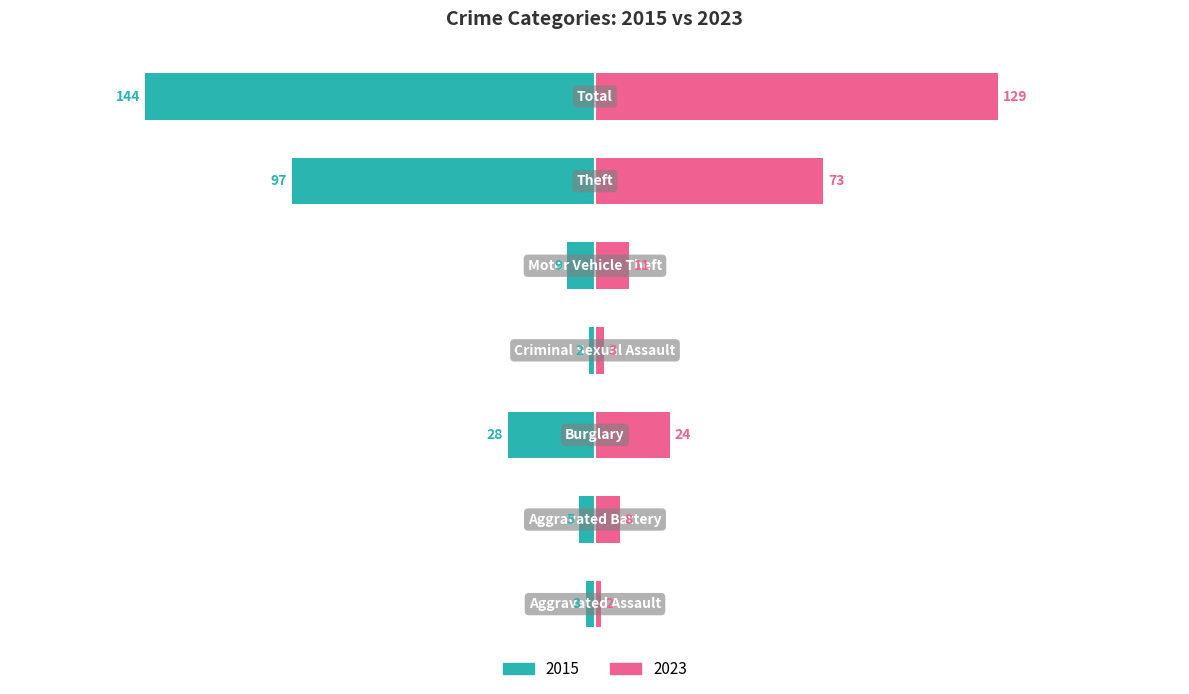

Does the chart contain stacked bars?

No